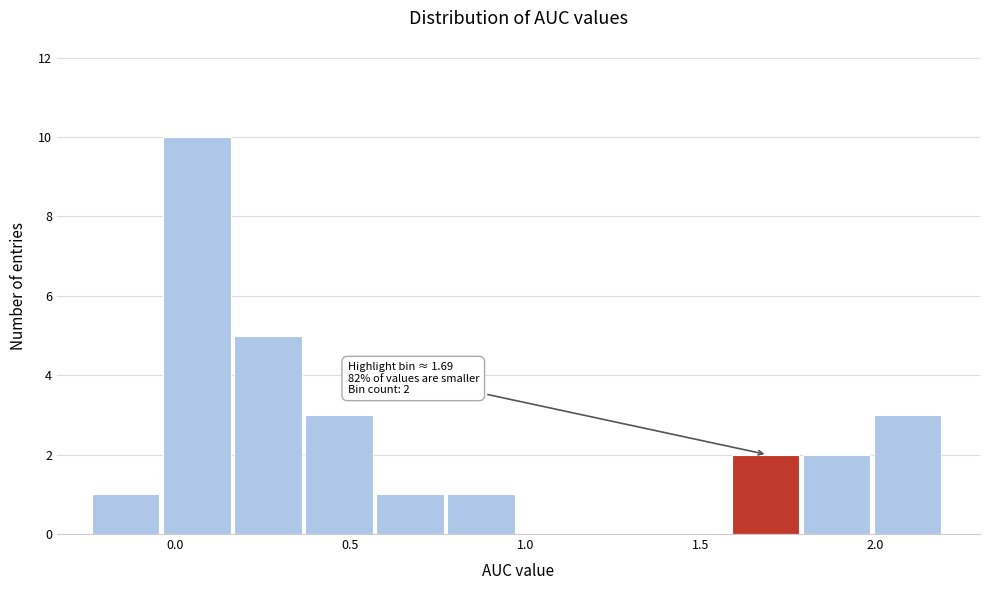

Over which range of the x-axis is the bar tallest?

-0.05 to 0.15